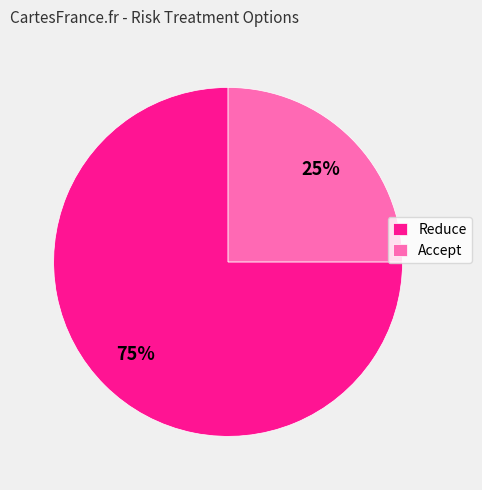

Is Accept the majority of the pie?

No